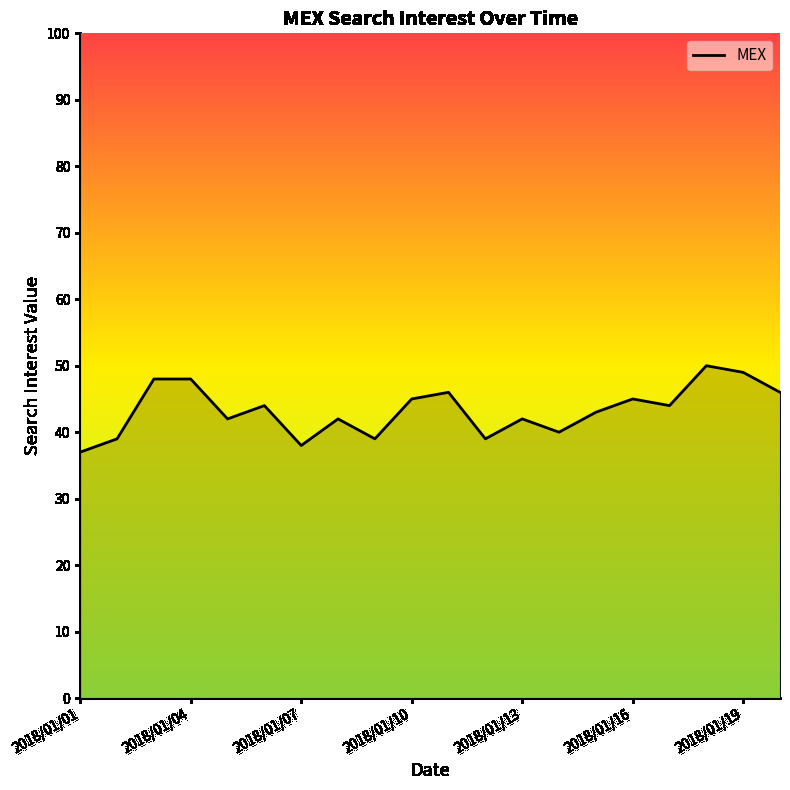

What is the difference between the maximum and minimum values?

13